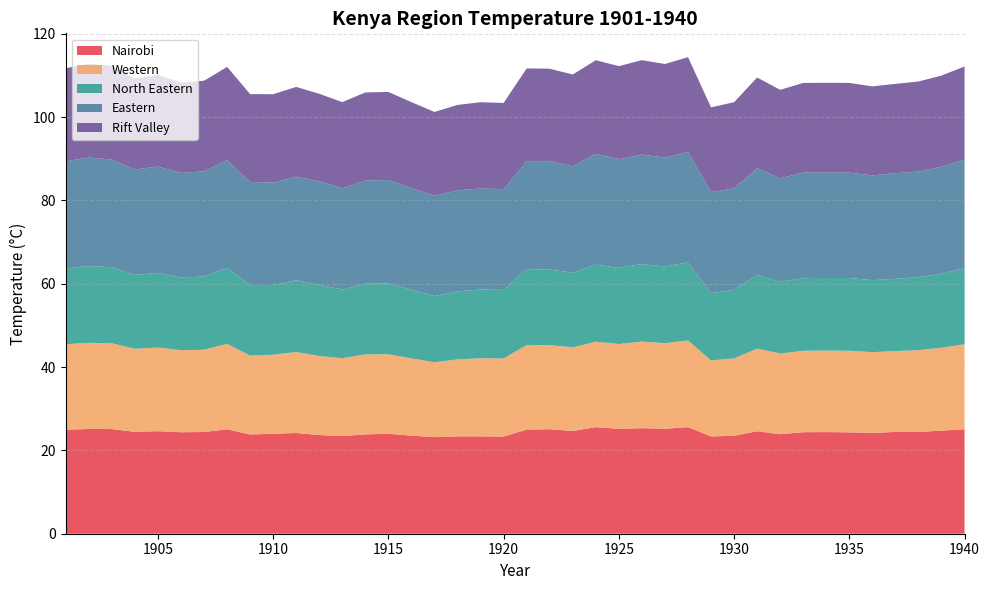

Reading left to right, list all the values displayed in this chart.

Nairobi: 25.0	25.1	25.1	24.4	24.6	24.4	24.4	25.1	23.8	24.0	24.2	23.7	23.4	23.8	24.0	23.5	23.2	23.4	23.4	23.3	25.0	25.1	24.7	25.6	25.2	25.3	25.2	25.6	23.4	23.5	24.6	23.9	24.4	24.4	24.3	24.2	24.4	24.4	24.8	25.1
Western: 20.5	20.7	20.6	19.9	20.1	19.7	19.7	20.5	18.9	19.0	19.4	19.0	18.7	19.2	19.1	18.6	18.0	18.4	18.8	18.7	20.3	20.2	20.1	20.5	20.4	20.8	20.5	20.8	18.2	18.6	19.8	19.4	19.5	19.6	19.6	19.4	19.4	19.6	19.9	20.4
North Eastern: 18.2	18.4	18.2	17.7	17.9	17.5	17.6	18.2	16.9	16.8	17.2	17.1	16.5	17.0	17.0	16.4	15.9	16.3	16.5	16.5	18.2	18.1	17.9	18.5	18.2	18.6	18.4	18.7	16.2	16.4	17.7	17.2	17.4	17.4	17.5	17.3	17.3	17.5	17.8	18.3
Eastern: 25.7	26.0	25.8	25.3	25.5	25.1	25.2	25.9	24.8	24.6	24.9	24.9	24.3	24.7	24.9	24.4	24.1	24.2	24.2	24.2	25.9	26.0	25.6	26.6	26.1	26.3	26.1	26.5	24.2	24.4	25.6	24.9	25.3	25.3	25.3	25.1	25.4	25.3	25.7	26.0
Rift Valley: 22.4	22.5	22.5	21.9	22.0	21.7	21.7	22.4	21.1	21.2	21.5	21.0	20.7	21.2	21.1	20.6	20.1	20.5	20.7	20.7	22.3	22.2	22.0	22.5	22.3	22.7	22.5	22.7	20.4	20.6	21.8	21.2	21.5	21.5	21.5	21.4	21.4	21.6	21.9	22.3